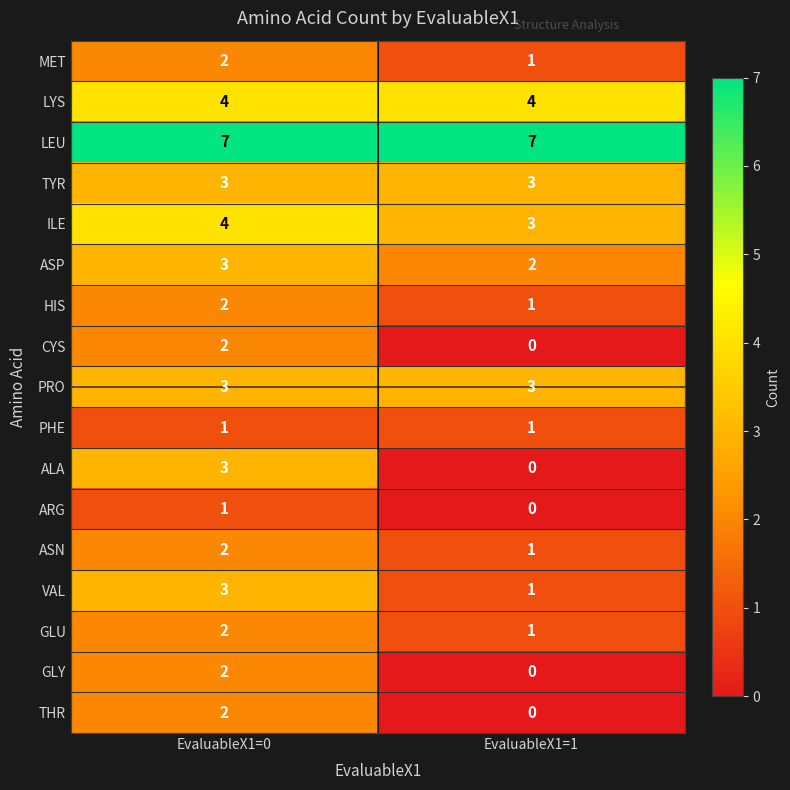

What is the sum of all ILE values?

7